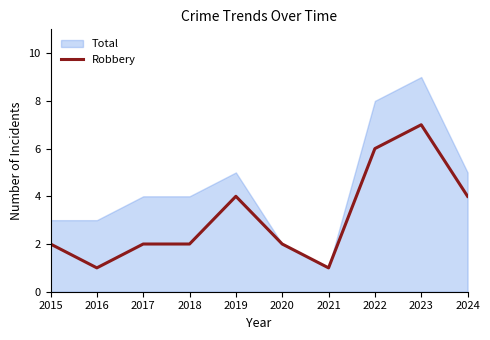

The value of Robbery at 2024 is 6. True or false?

False